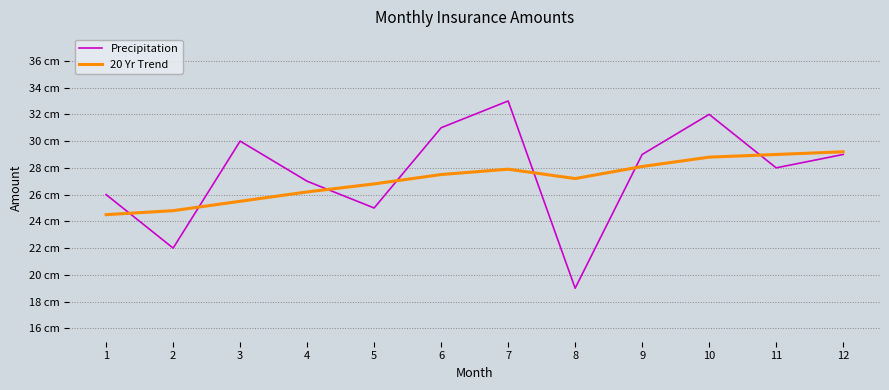

List the labels in order of Precipitation value, largest first.

7, 10, 6, 3, 9, 12, 11, 4, 1, 5, 2, 8